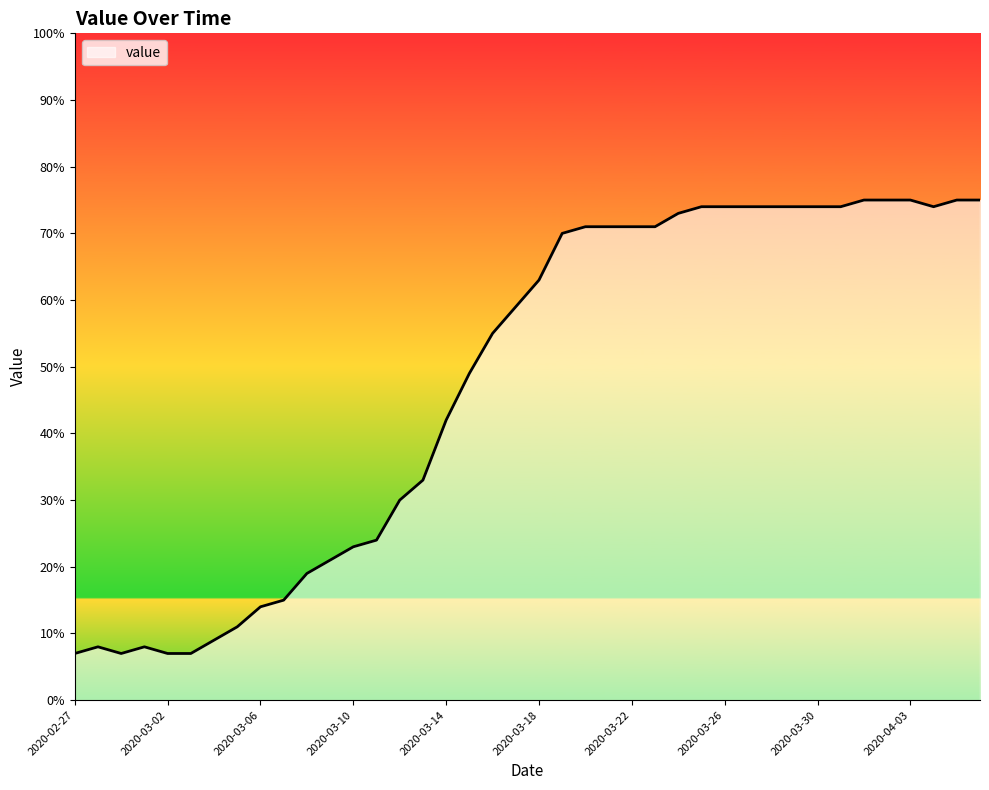

True or false: the data has more than 0 interior local peaks.

True